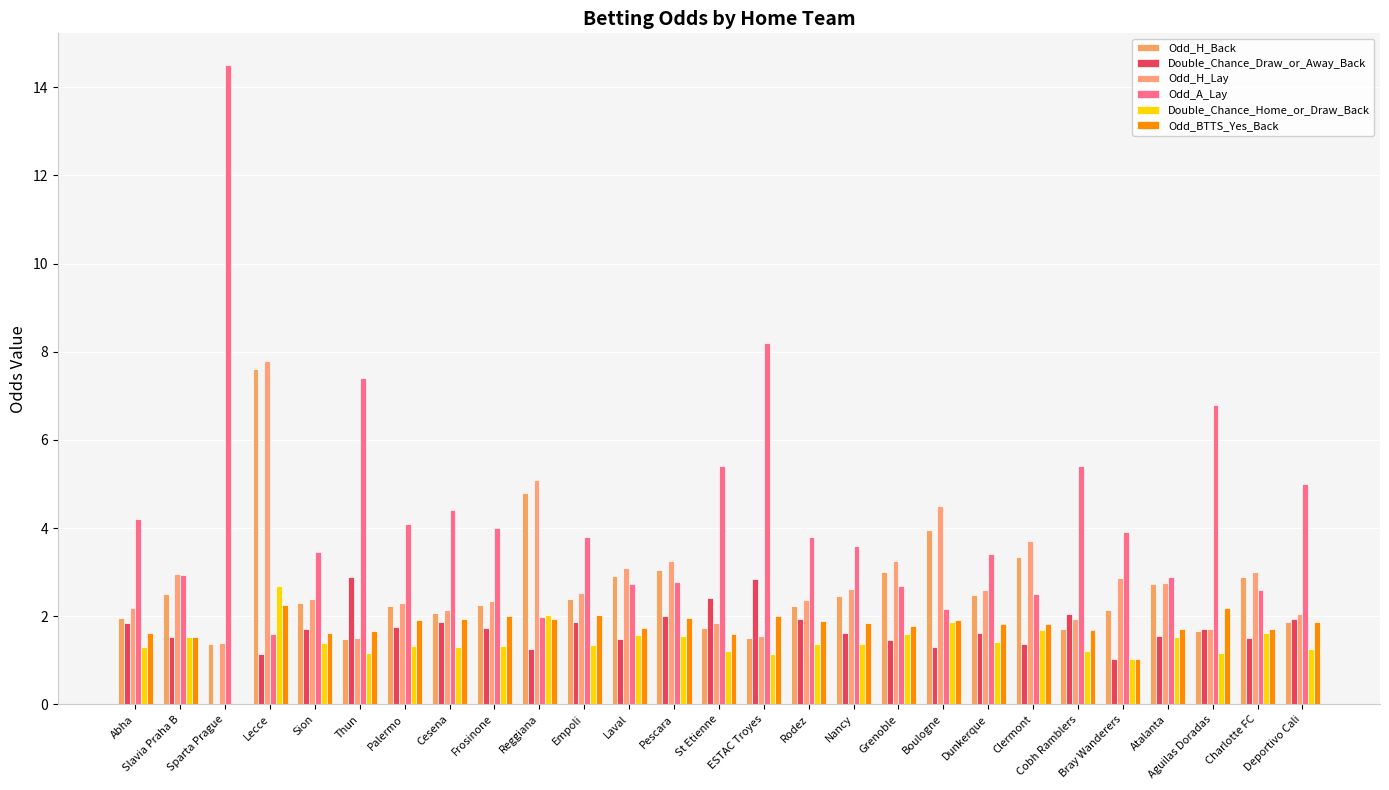

Which series has the largest range (max minus min)?

Odd_A_Lay